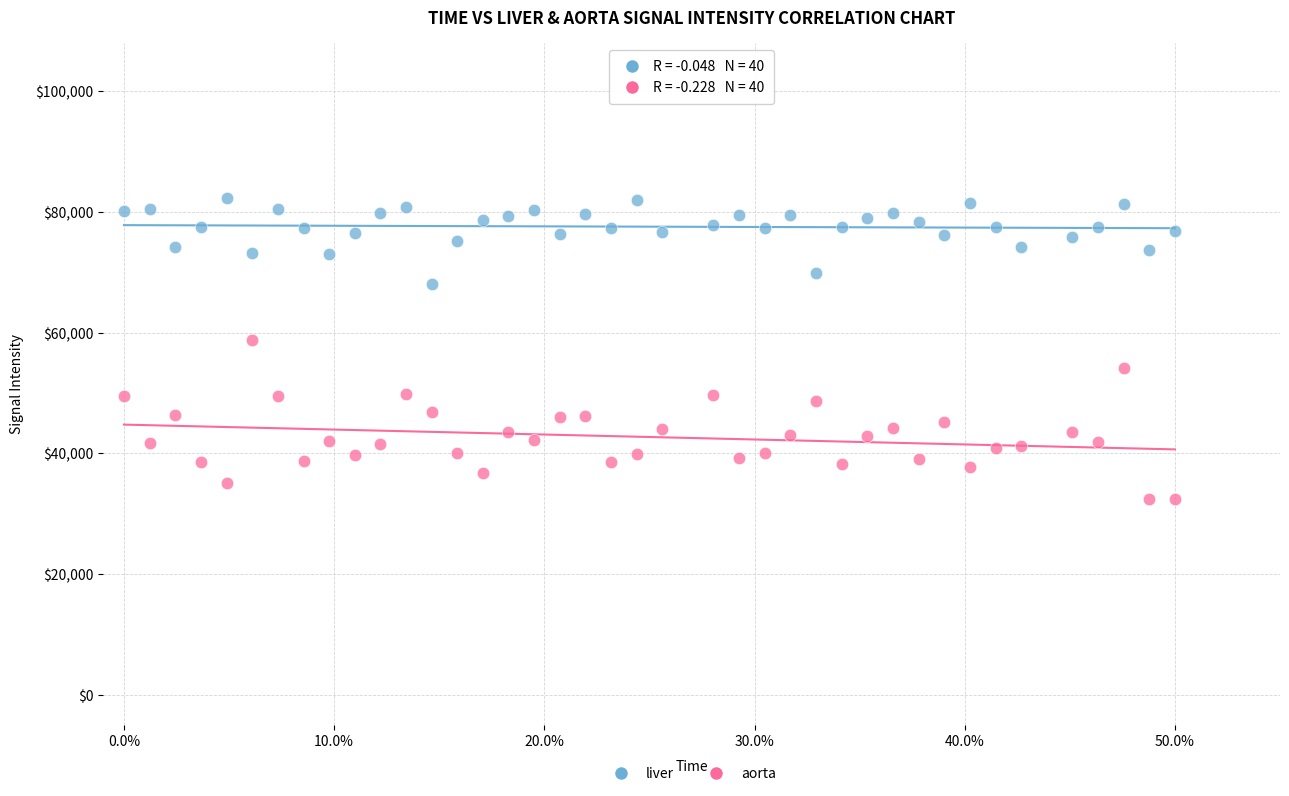

Across all series, what Y value is closest to 57299?

58738.1